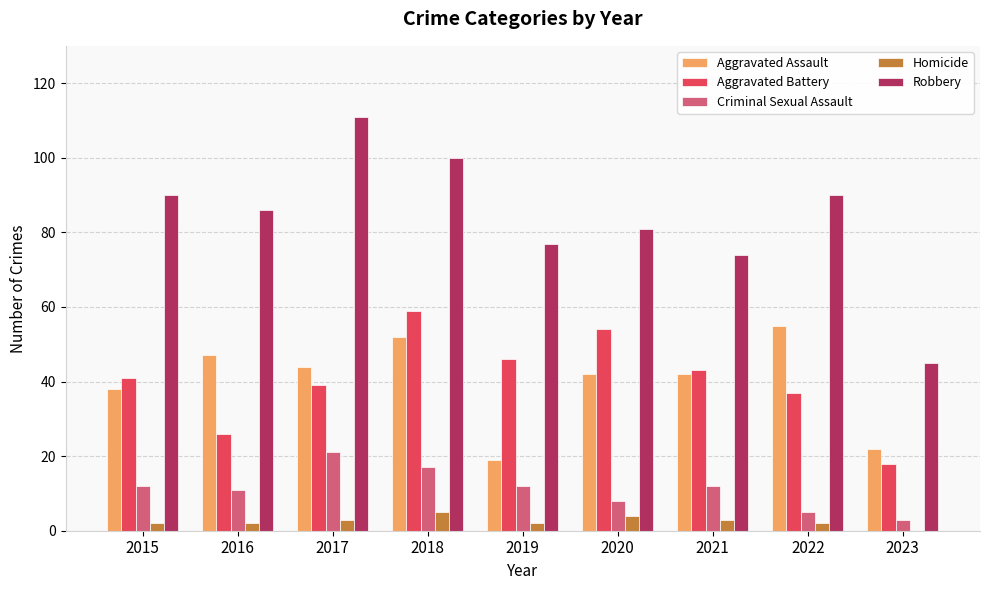

The value of Aggravated Assault at 2018 is 52. True or false?

True